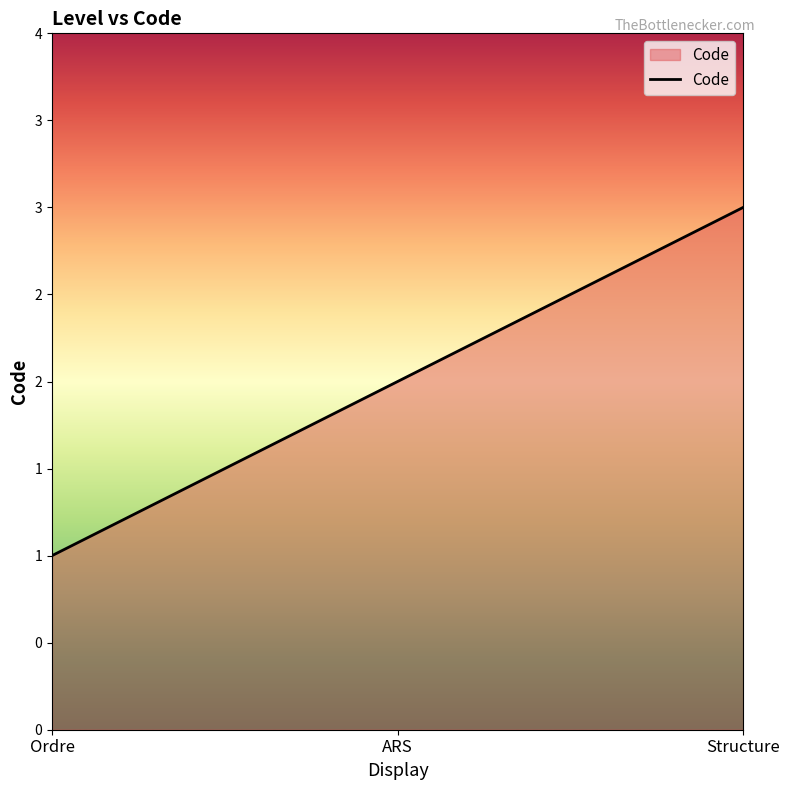

At which label is the value closest to 2?

ARS